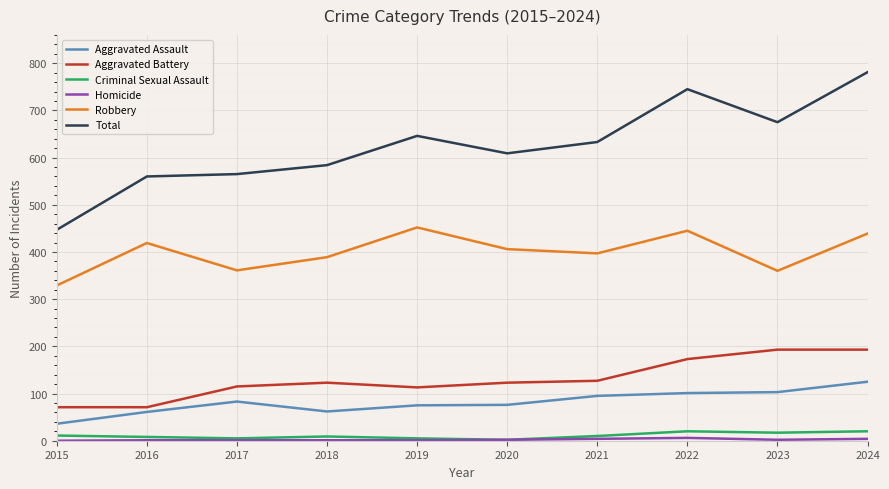

Between 2021 and 2022, which series saw the biggest shift?

Total